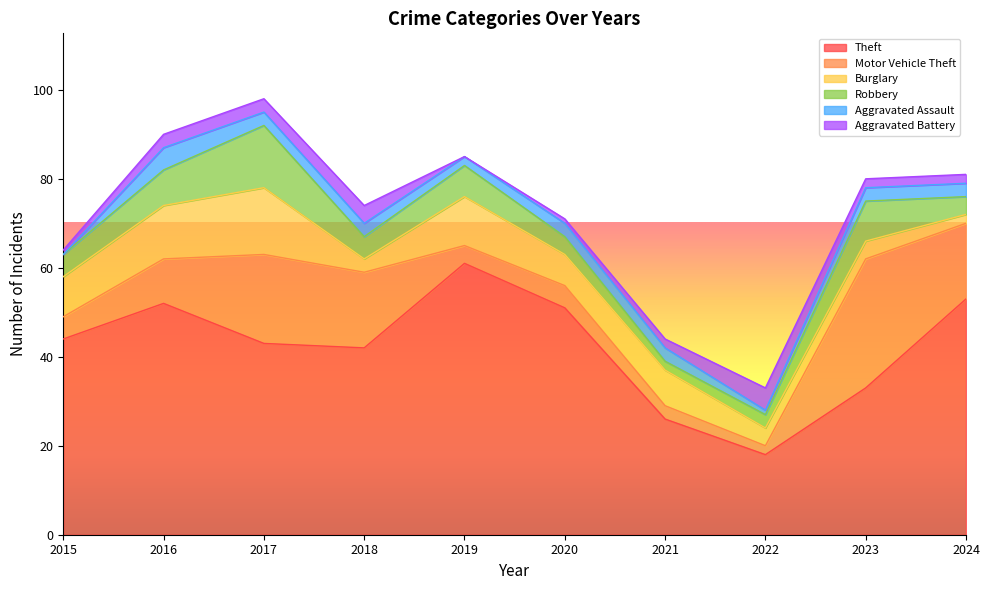

What is the value of the Burglary point at the 4th from the left?

3